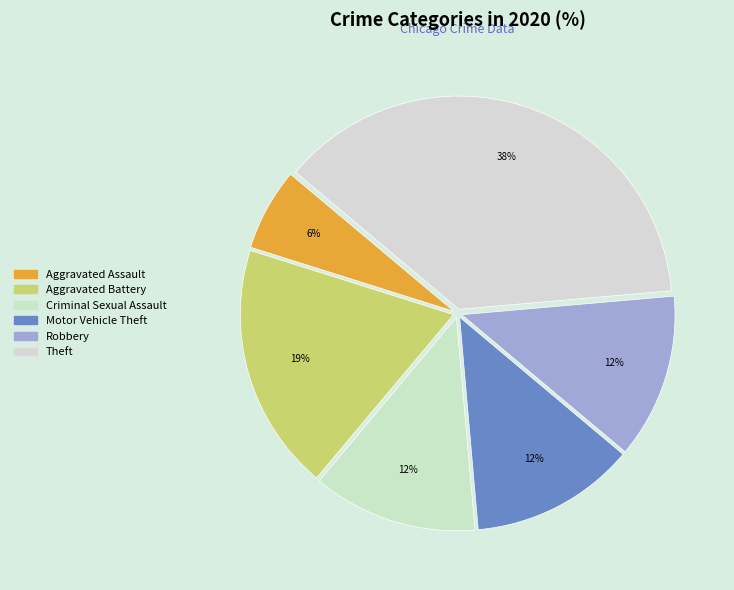

Is there a majority slice in this chart?

No